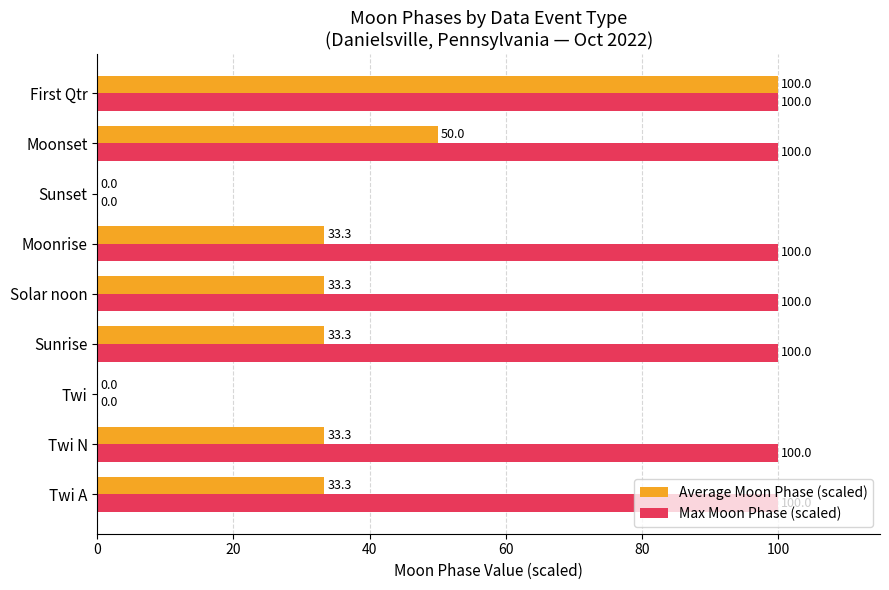

Which series has the largest total across all categories?

Max Moon Phase (scaled)